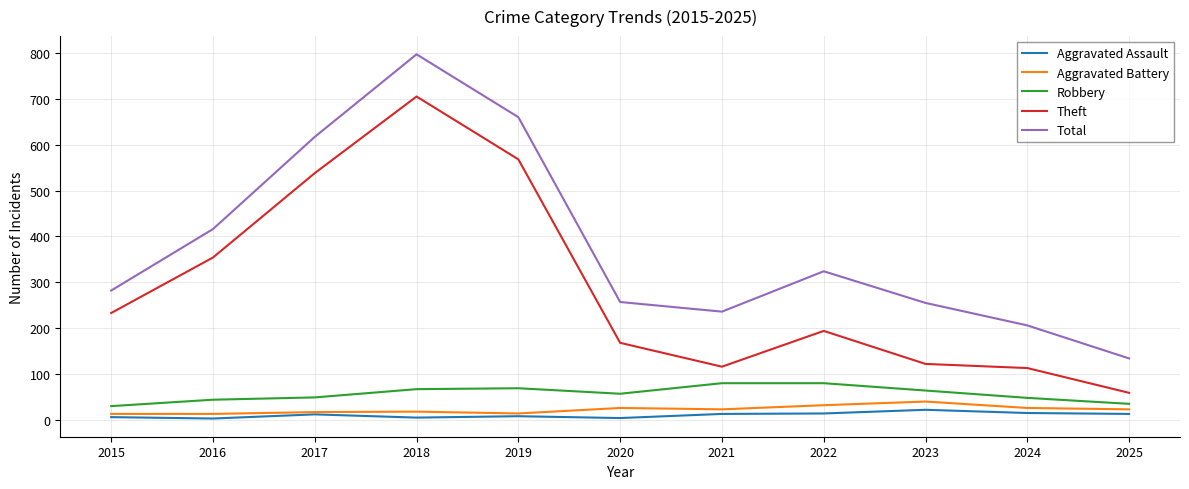

What is the total value across all series at 2018?

1592